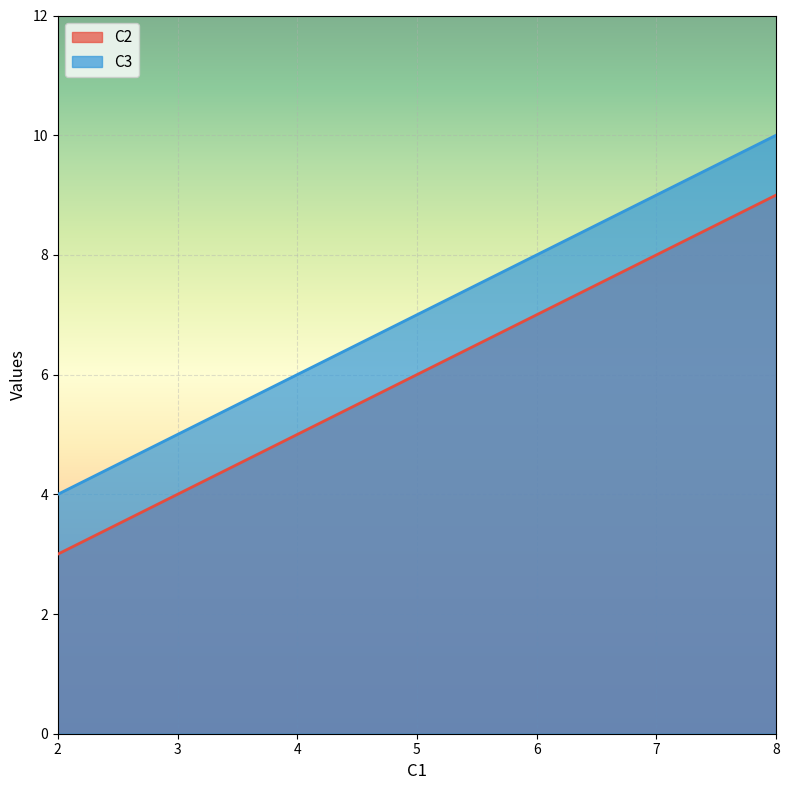

Between 2 and 5, which is larger?

5